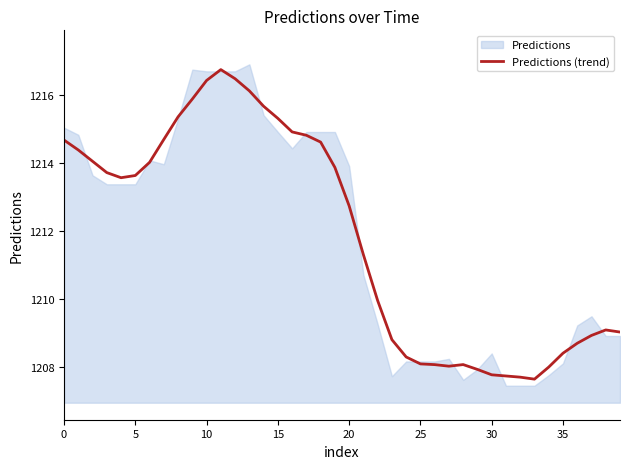

What is the approximate value at 16?

1214.9